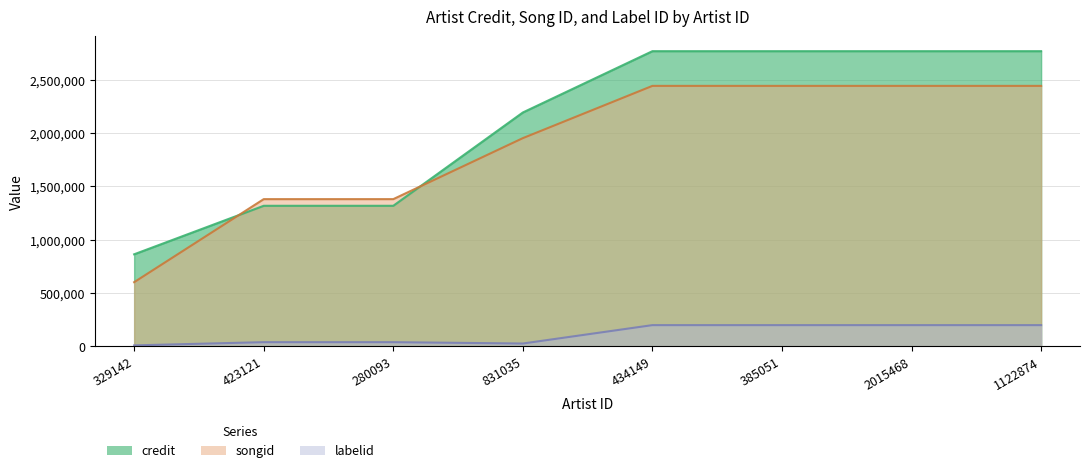

The songid series shows 4166205 at 434149. True or false?

False